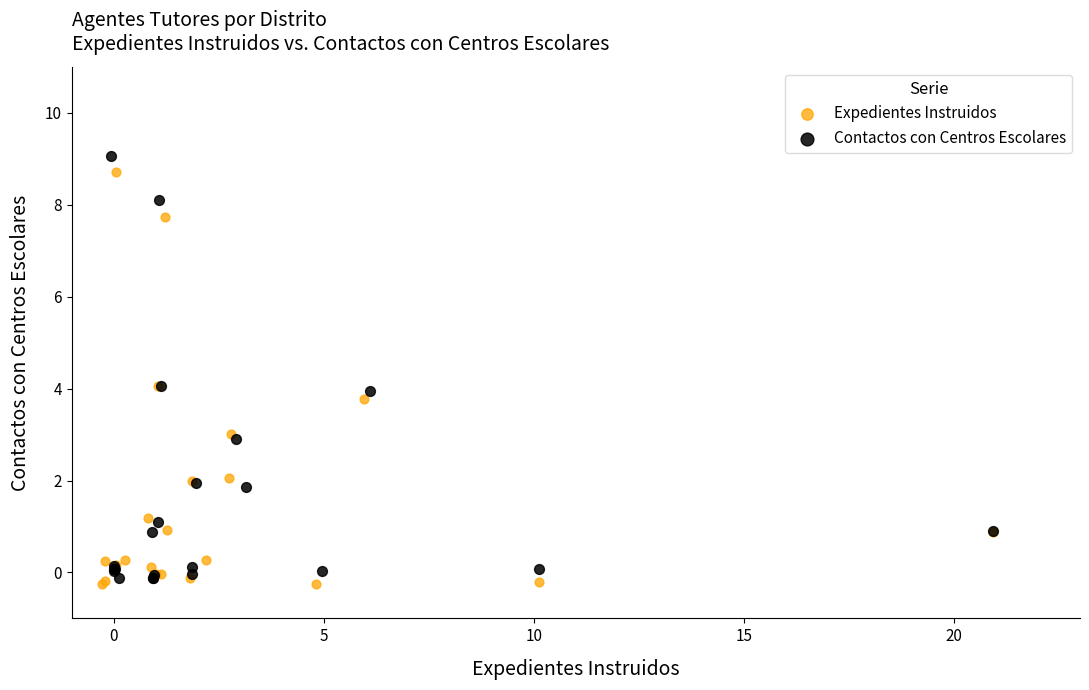

What are all the series names shown in the legend?

Expedientes Instruidos, Contactos con Centros Escolares